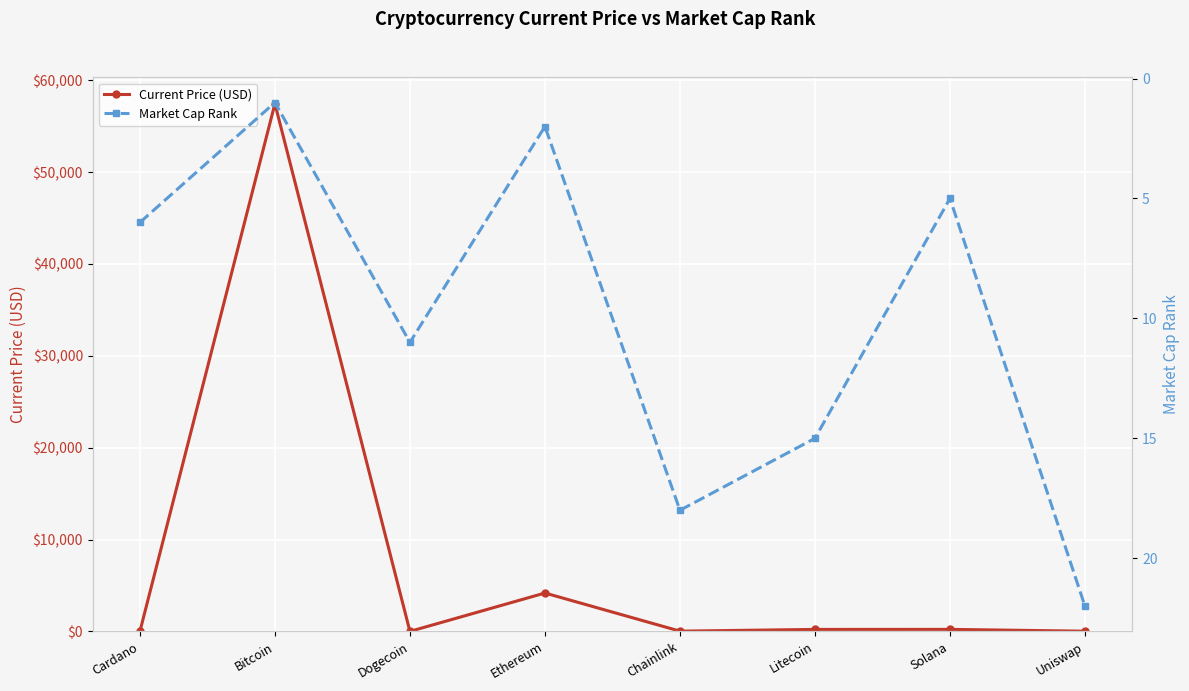

Reading right to left, transcribe all the data shown in this chart.

Current Price (USD): Uniswap=21.0	Solana=220.3	Litecoin=215.8	Chainlink=27.5	Ethereum=4177.8	Dogecoin=0.2	Bitcoin=57443.0	Cardano=1.8
Market Cap Rank: Uniswap=22.0	Solana=5.0	Litecoin=15.0	Chainlink=18.0	Ethereum=2.0	Dogecoin=11.0	Bitcoin=1.0	Cardano=6.0